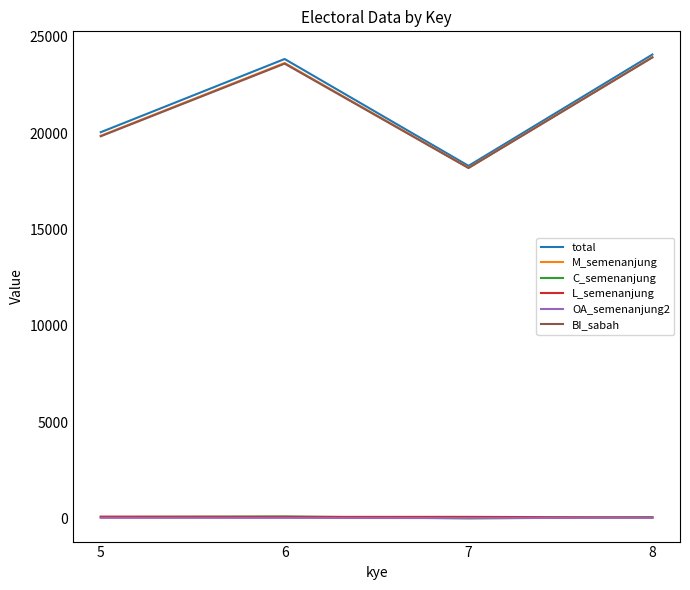

What is the maximum value for total?

24071